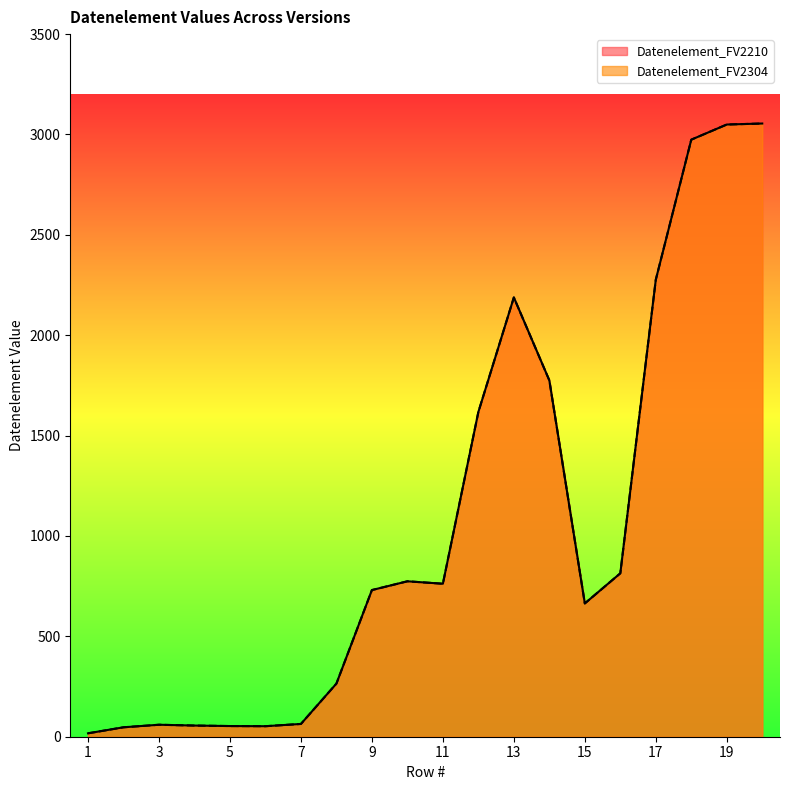

Between 12 and 16, which series saw the biggest shift?

Datenelement_FV2210